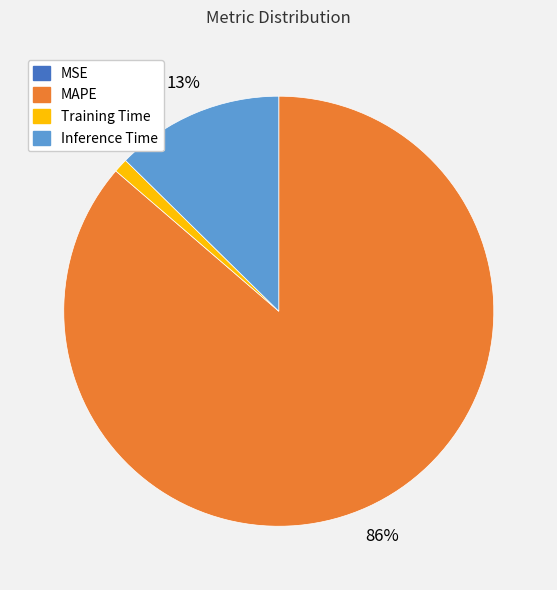

Is there a majority slice in this chart?

Yes